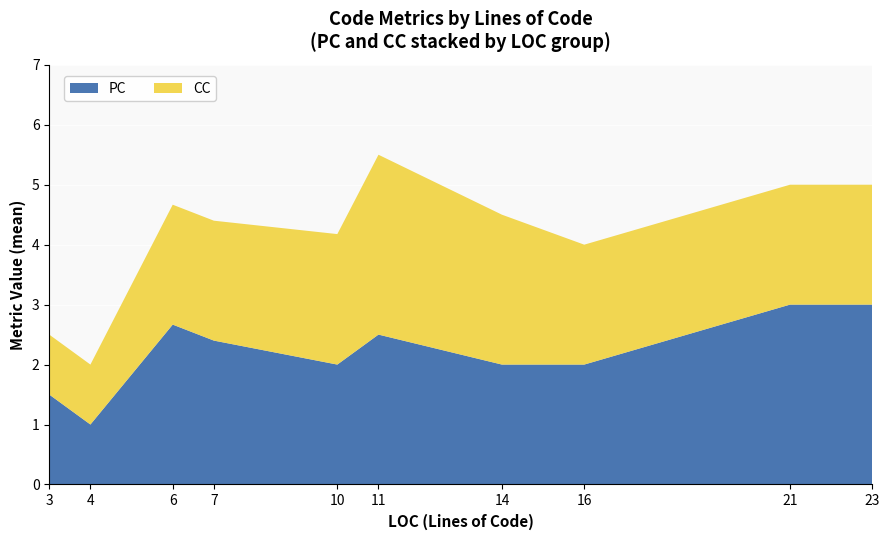

True or false: PC has a value of 2.0 at 16.

True